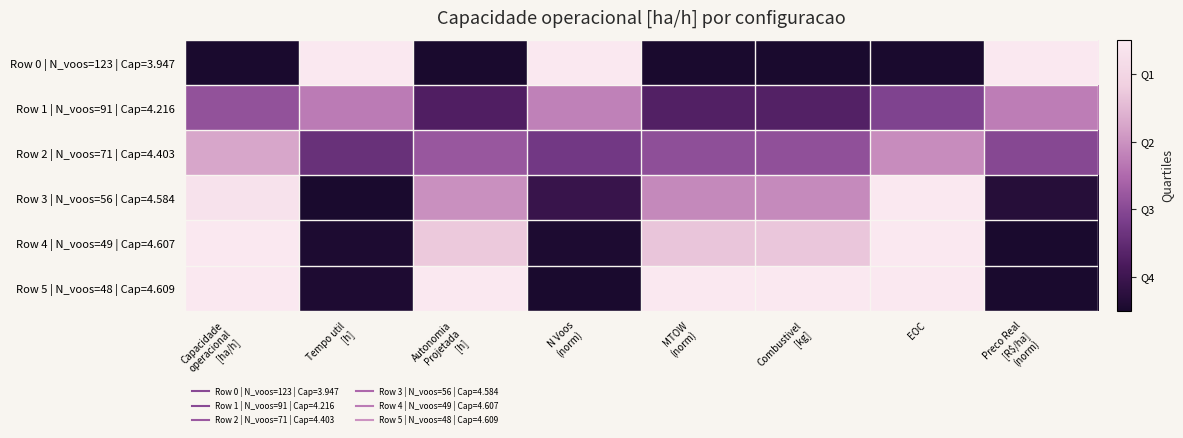

How many series are shown in this chart?

6